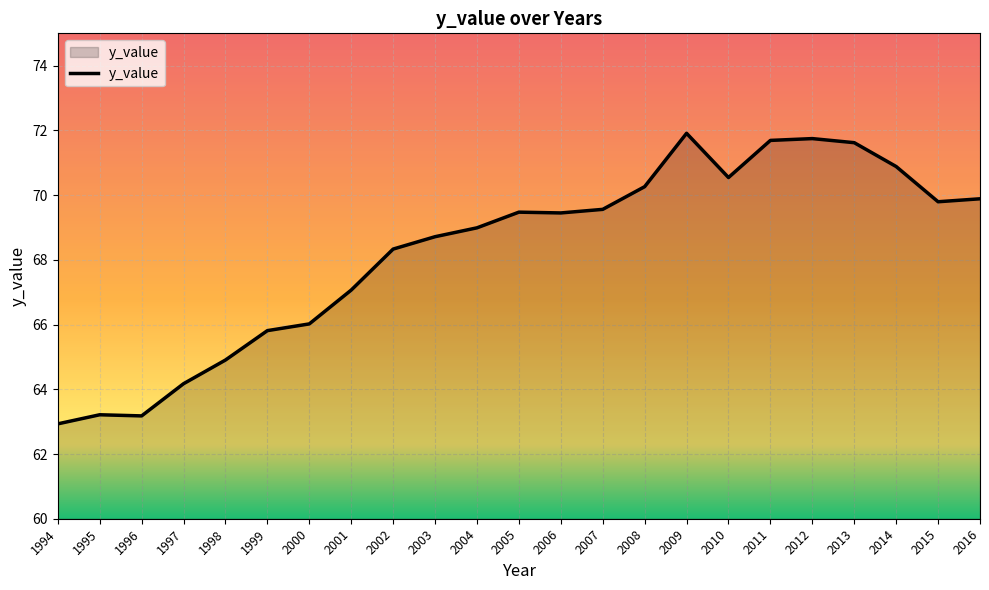

True or false: there are more than 0 points higher than both neighbors.

True